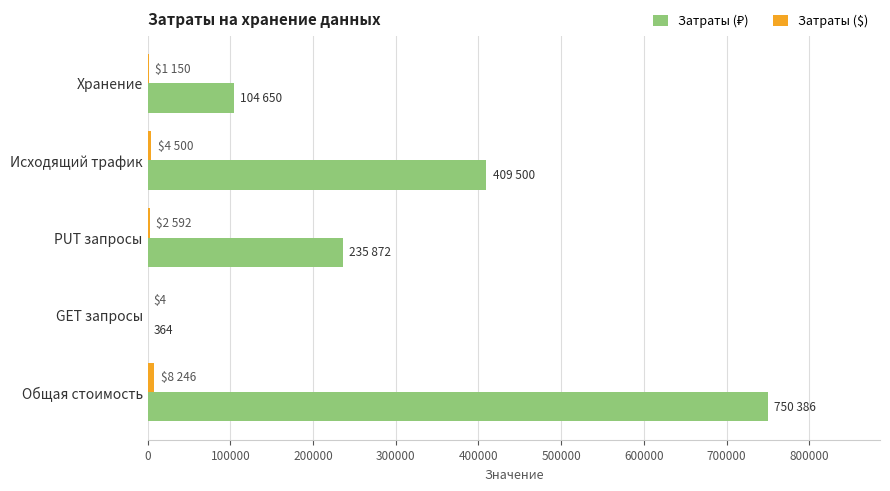

At which category is the sum across all series the highest?

Общая стоимость